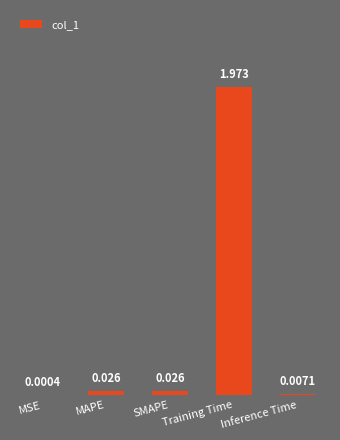

Which has a higher value, SMAPE or MAPE?

SMAPE